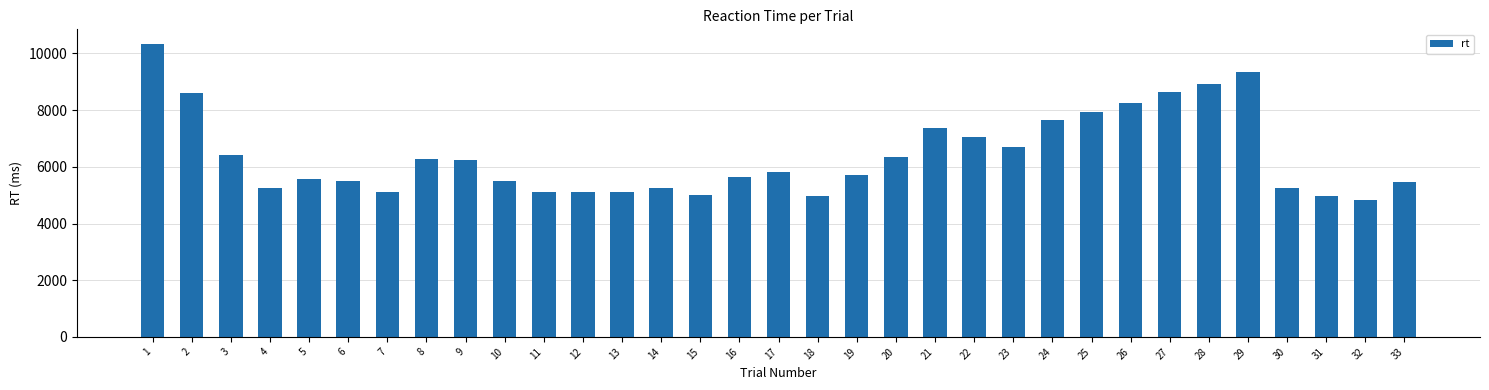

What is the value of the 28th bar from the left?

8927